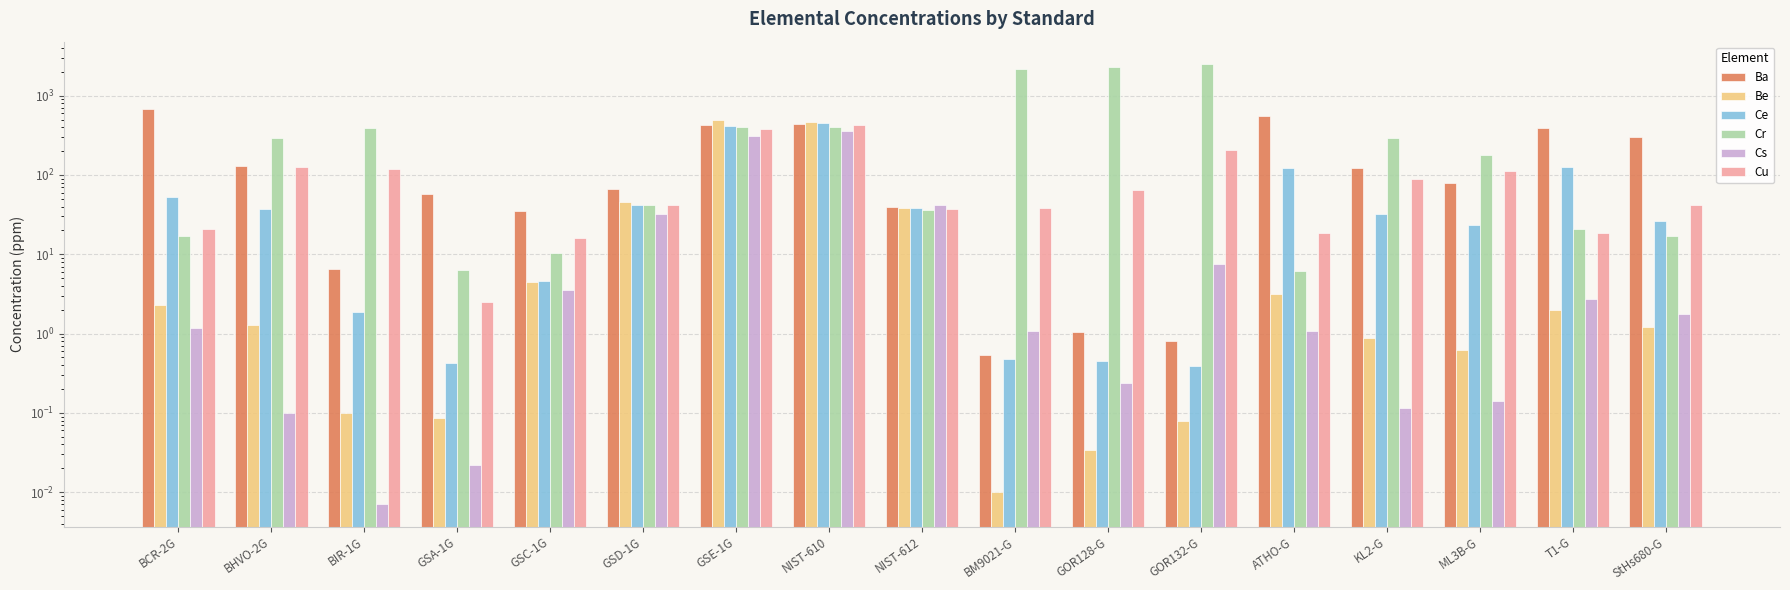

What is the sum of the Ce values at StHs680-G and GOR128-G?

26.6